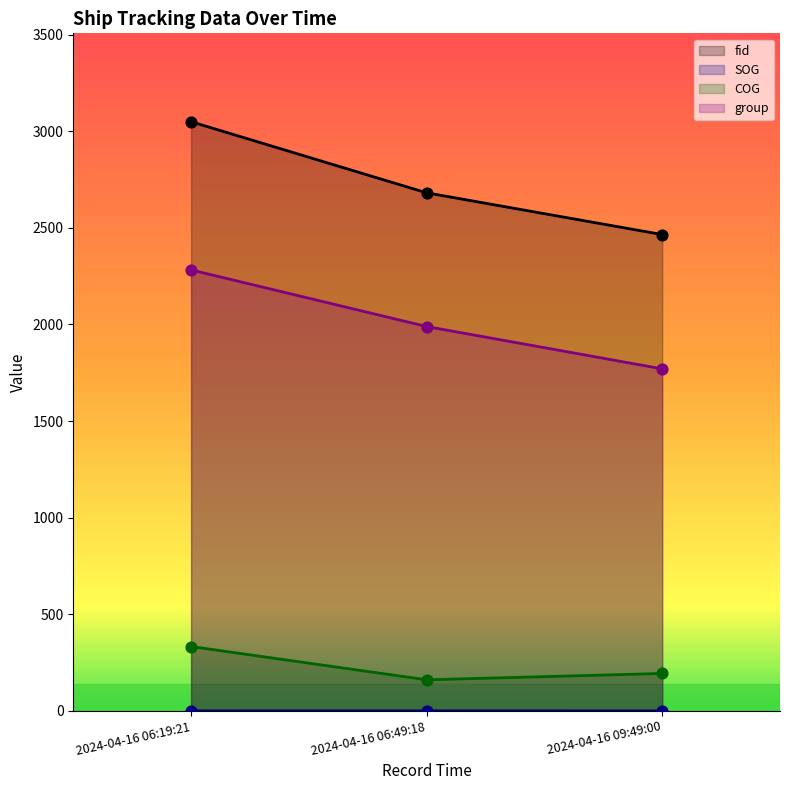

What is the total value across all series at 2024-04-16 06:19:21?

5664.2